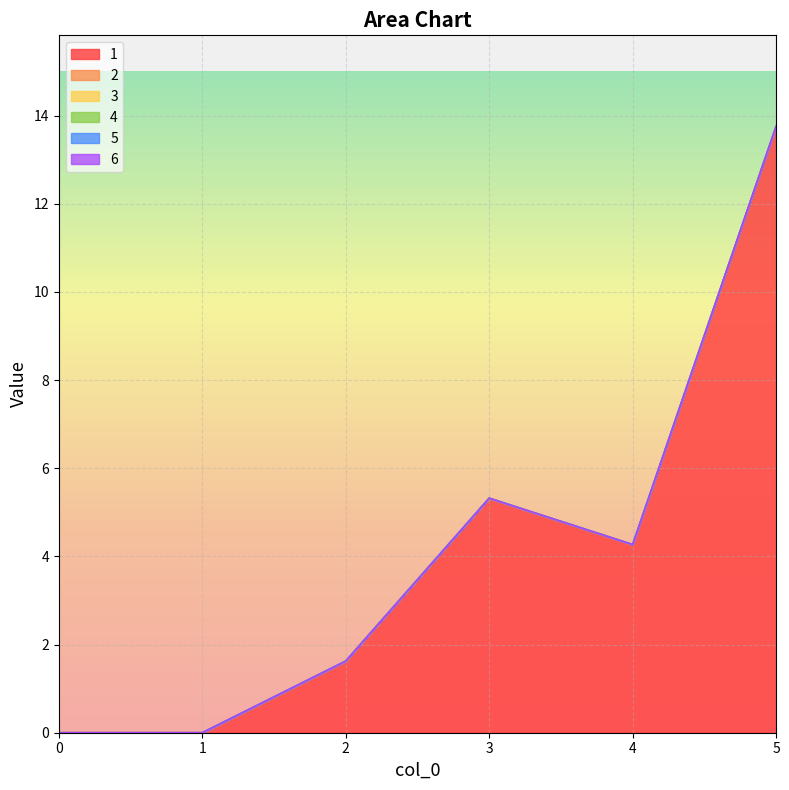

Does the chart display data point markers on the line(s)?

No